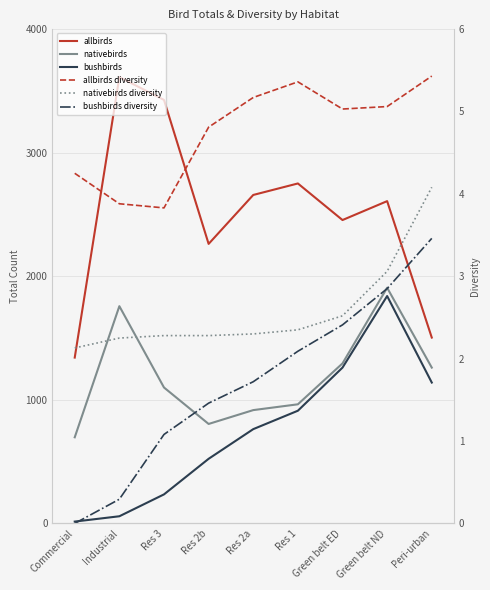

What are all the series names shown in the legend?

allbirds, nativebirds, bushbirds, allbirds diversity, nativebirds diversity, bushbirds diversity